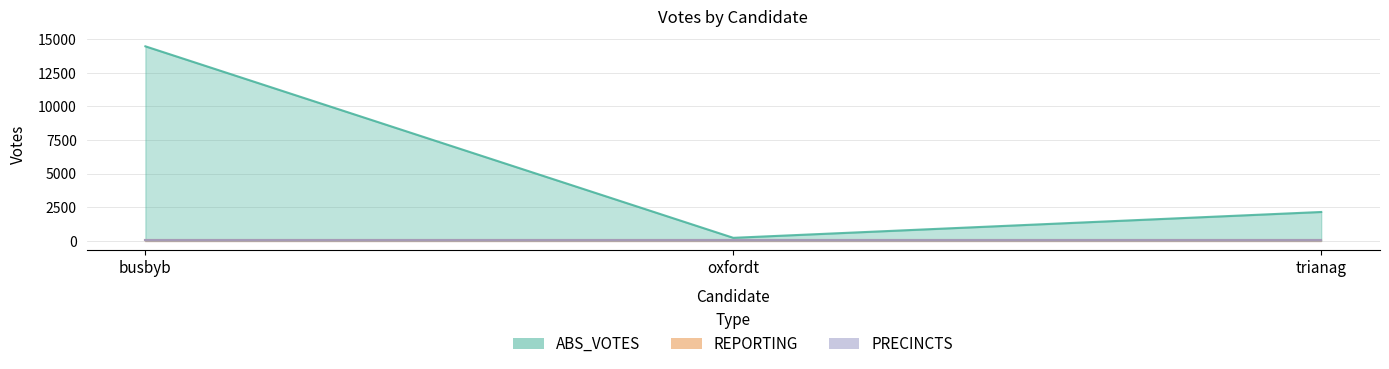

Reading left to right, what are all the values shown in this chart?

ABS_VOTES: busbyb=14471	oxfordt=216	trianag=2140
REPORTING: busbyb=19	oxfordt=19	trianag=19
PRECINCTS: busbyb=19	oxfordt=19	trianag=19